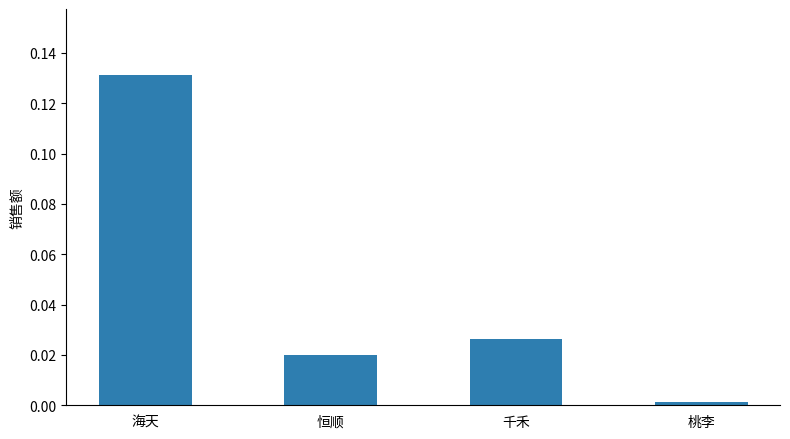

The chart shows a value of 0.0 at 恒顺. True or false?

True